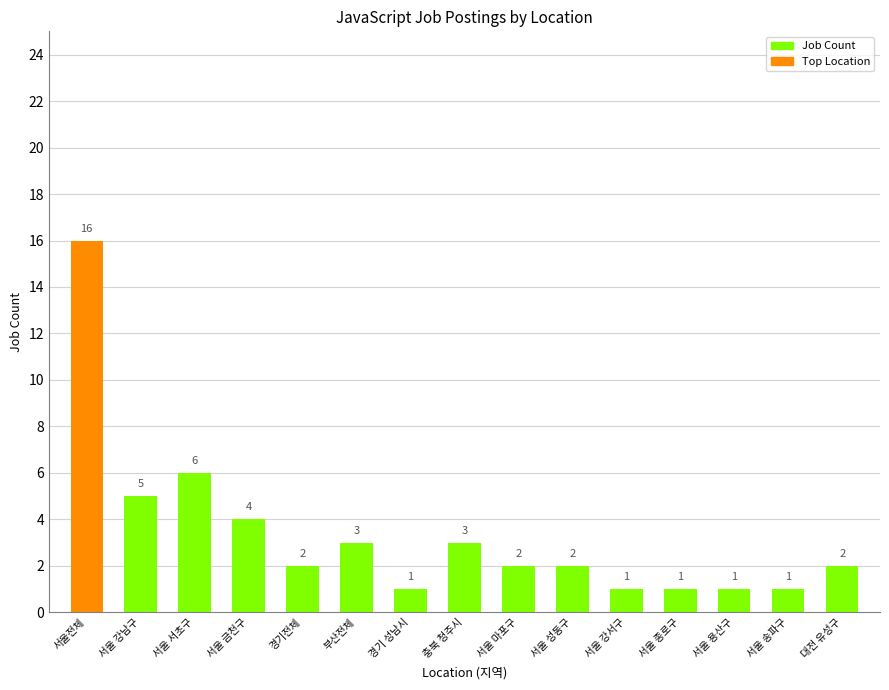

What position from the left is 서울 성동구?

10